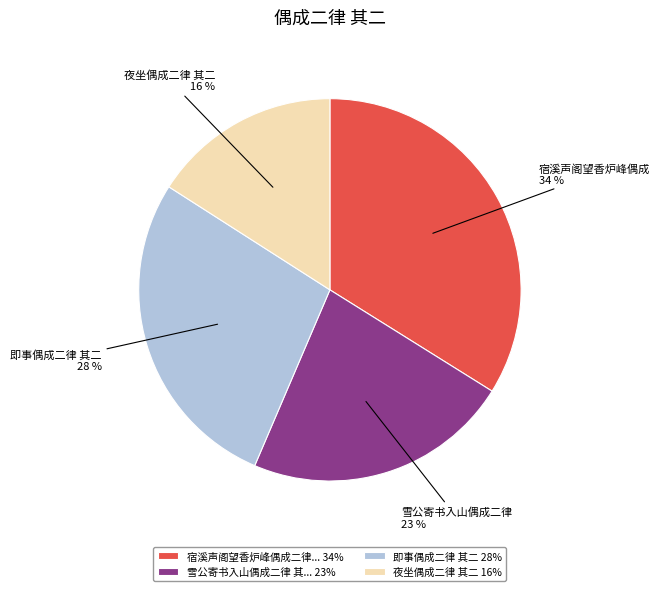

Rank the categories by value from highest to lowest.

宿溪声阁望香炉峰偶成二律... 34%, 即事偶成二律 其二 28%, 雪公寄书入山偶成二律 其... 23%, 夜坐偶成二律 其二 16%